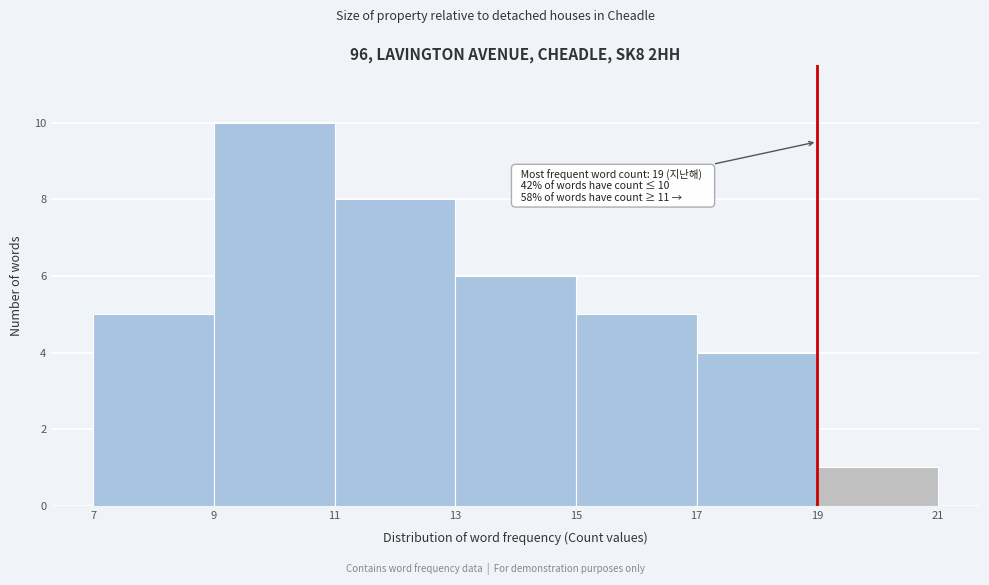

Over which range of the x-axis is the bar tallest?

9 to 11